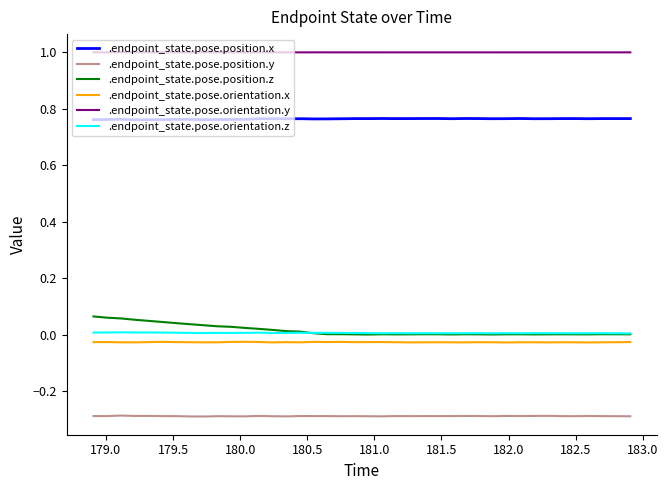

What is the minimum value shown in the chart?

-0.3